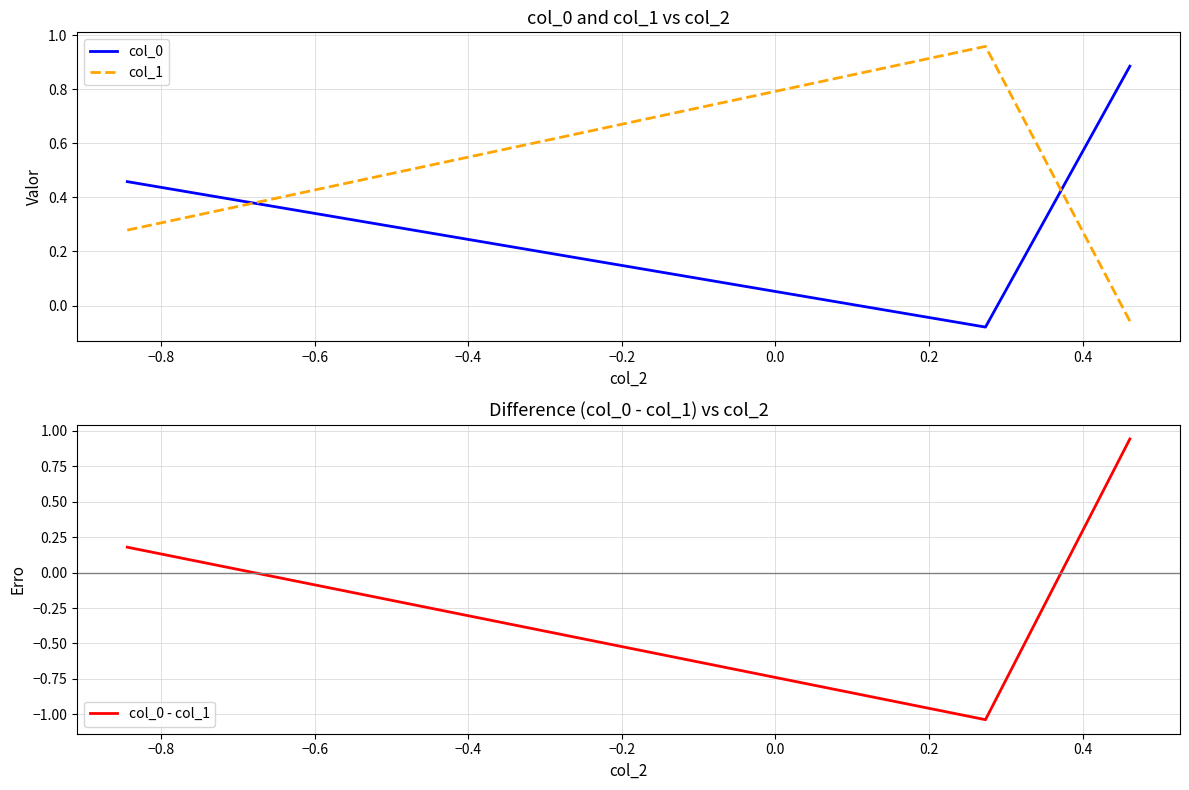

How many values in col_0 - col_1 are above zero?

2